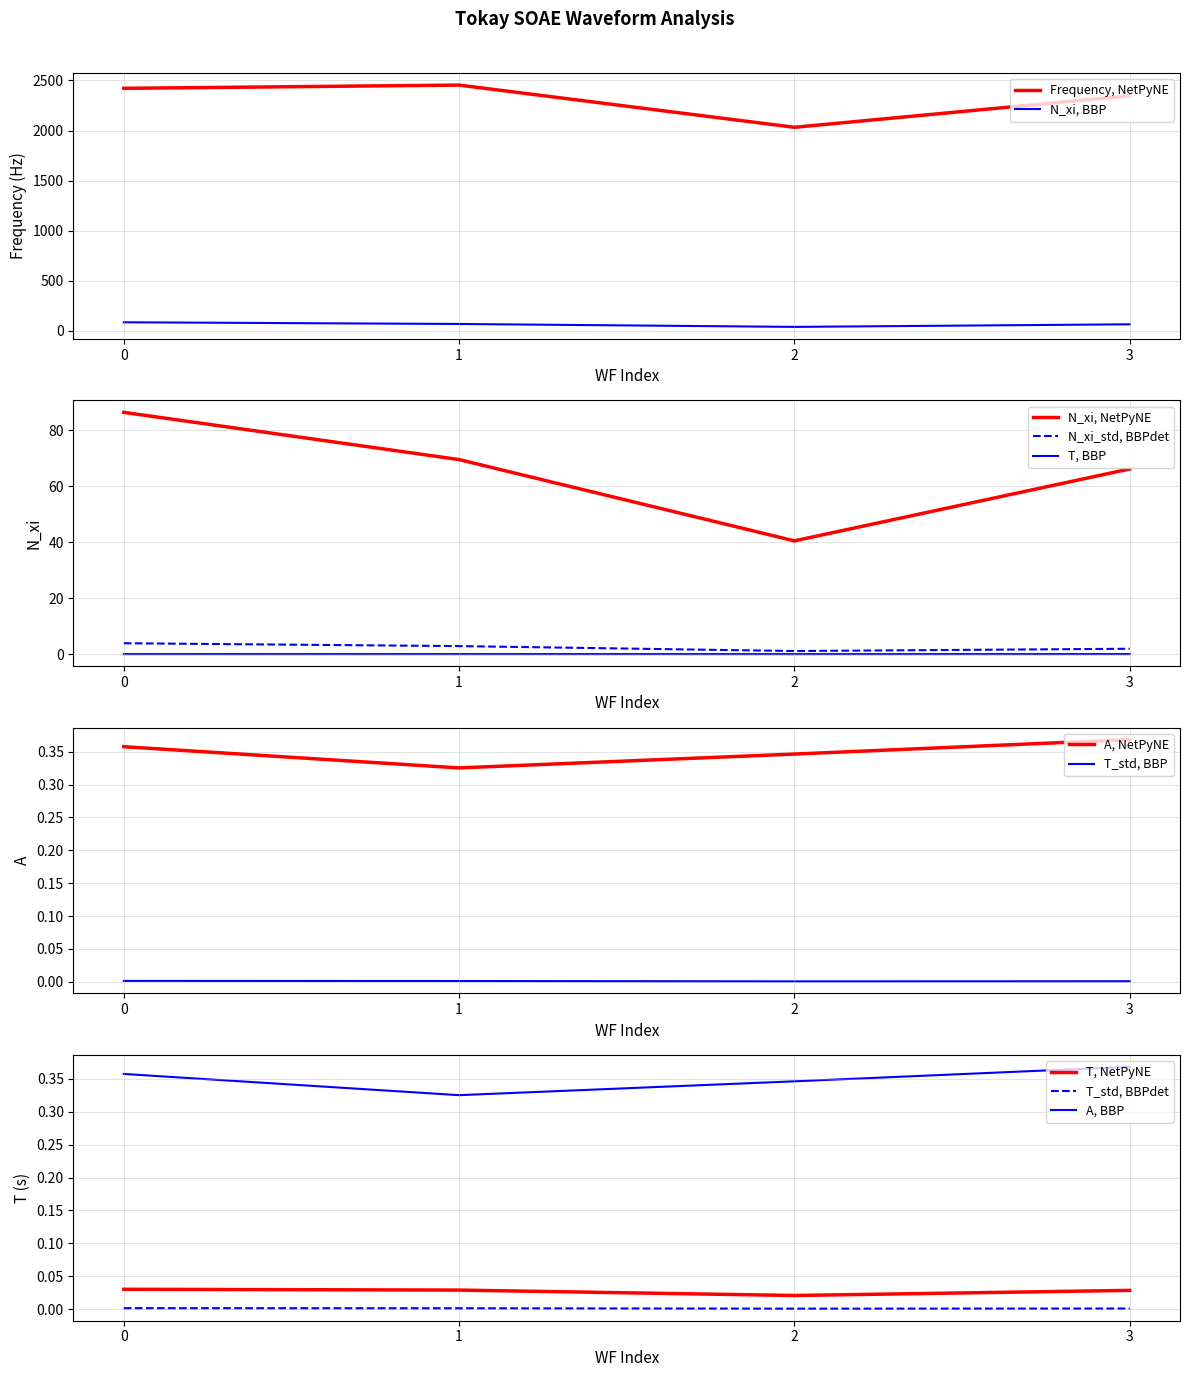

True or false: N_xi, BBP and Frequency, NetPyNE cross at least once.

False